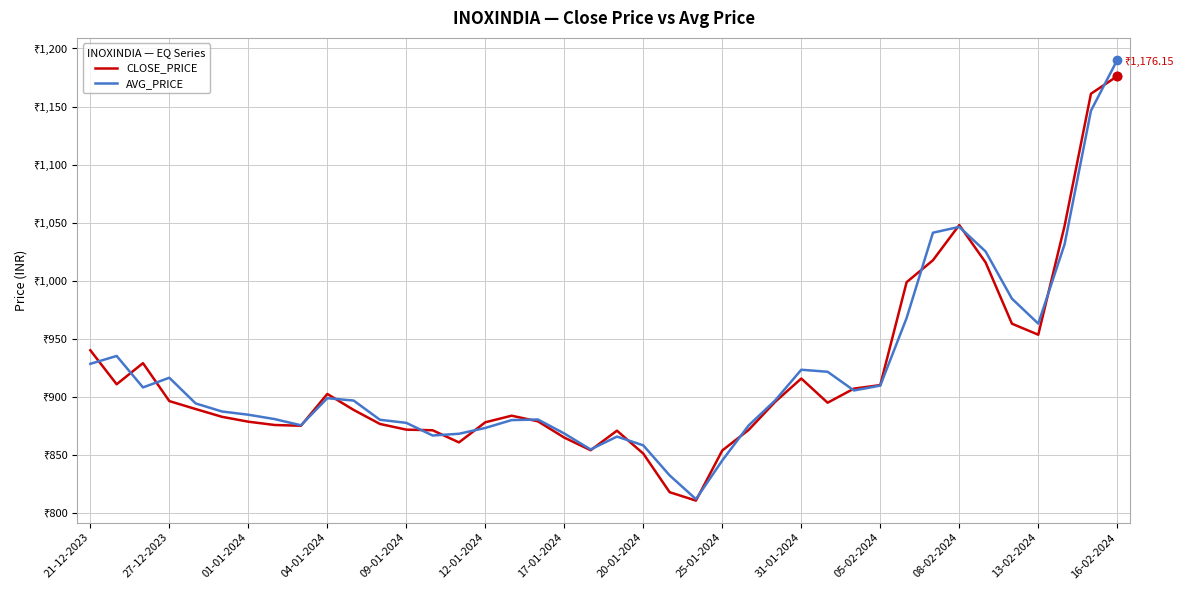

What is the difference between the maximum and minimum values in the AVG_PRICE series?

378.5